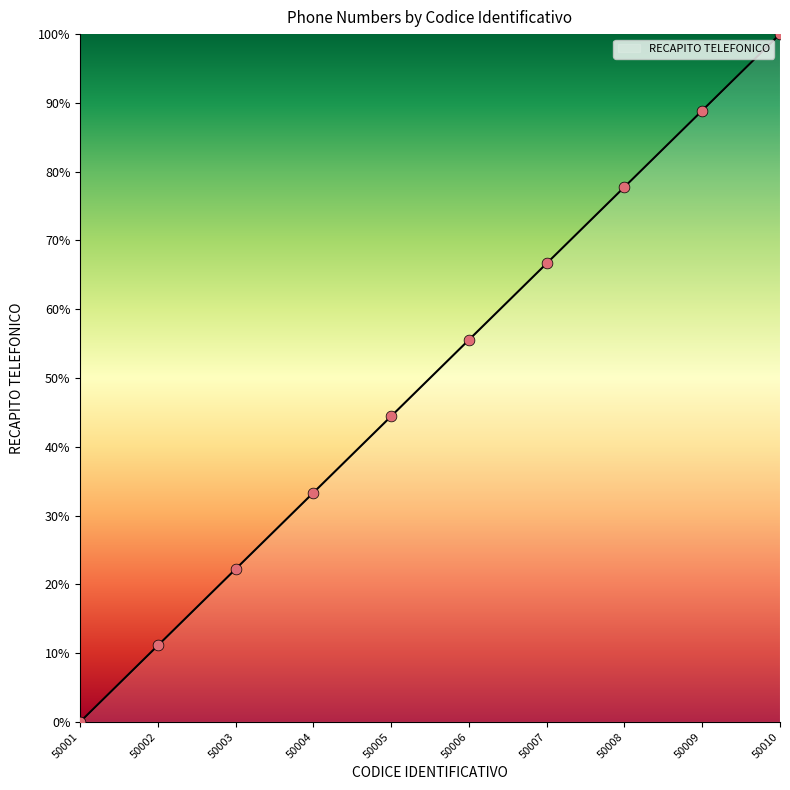

What is the change in value from 50002 to 50004?

+0.2